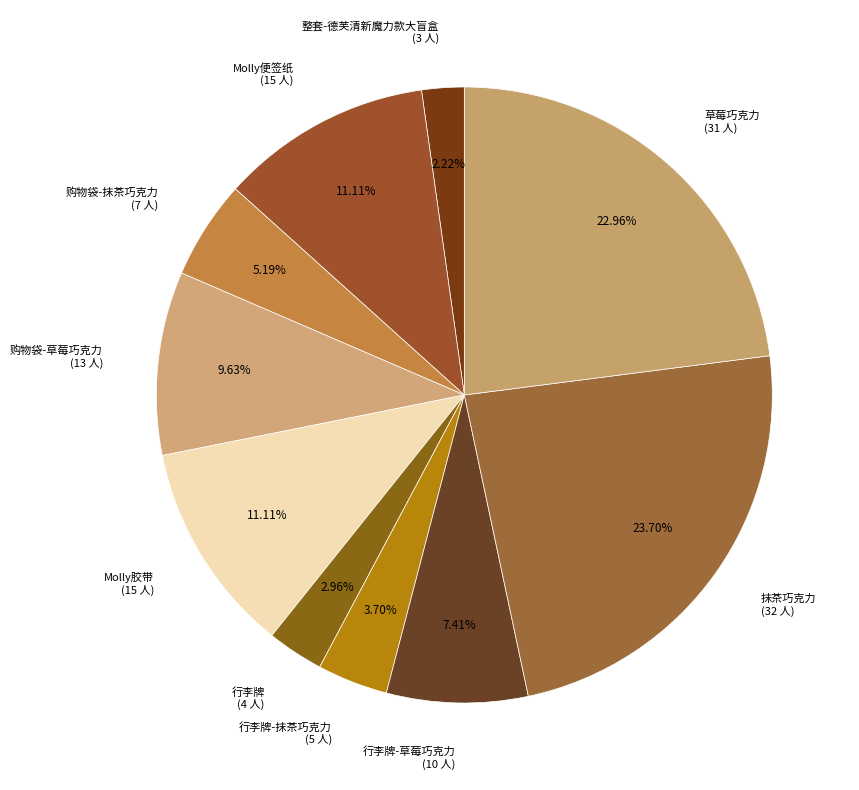

Approximately how many times larger is the value at 行李牌-草莓巧克力 (10 人) compared to 草莓巧克力 (31 人)?

0.3